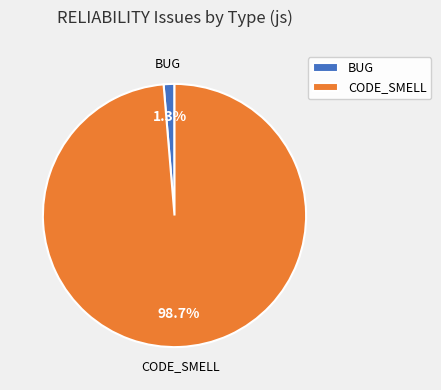

What percentage do BUG and CODE_SMELL together represent?

100.0%